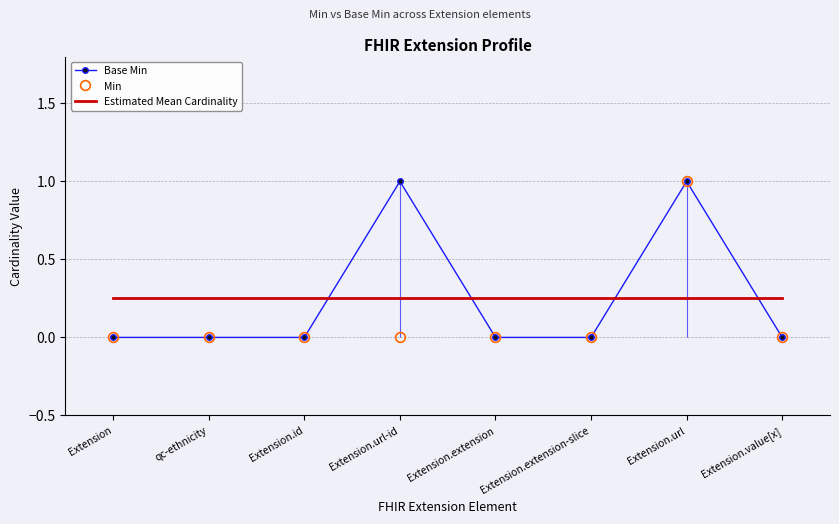

At Extension, list the series in order from largest to smallest.

Estimated Mean Cardinality, Base Min, Min